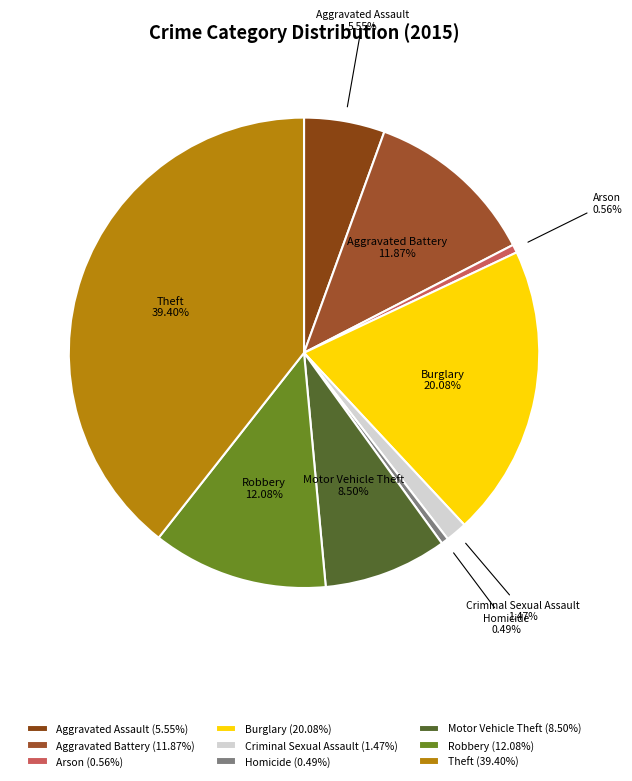

The Arson slice represents 1% of the pie. True or false?

True